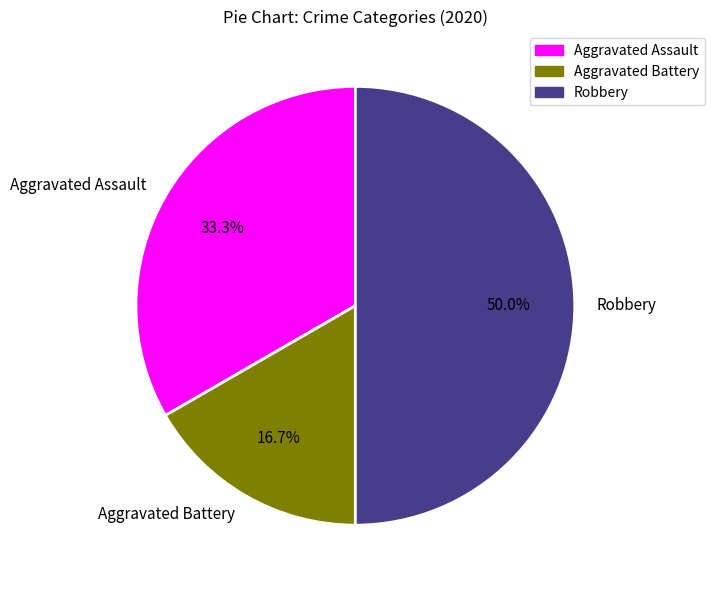

Rank the categories by value from lowest to highest.

Aggravated Battery, Aggravated Assault, Robbery